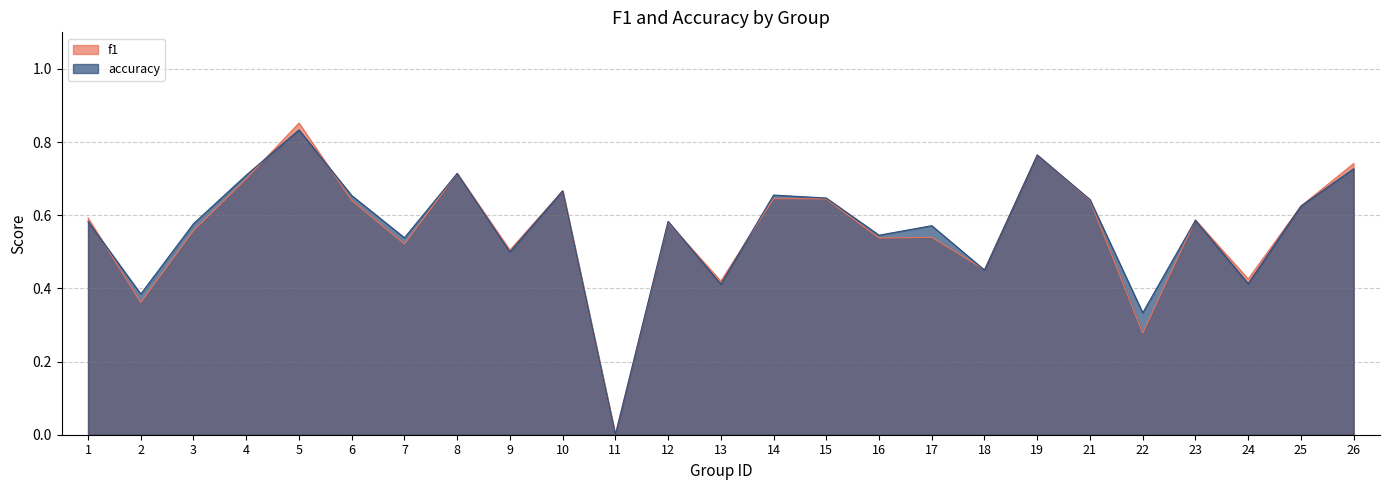

At which category is the sum across all series the highest?

5